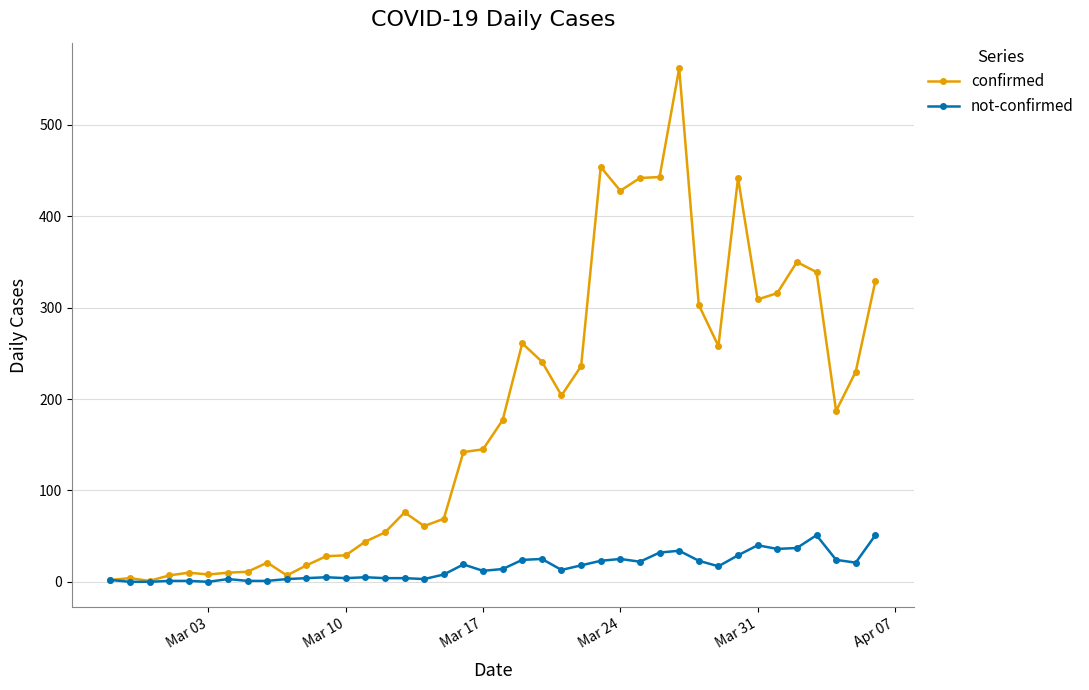

What is the maximum value shown in the chart?

562